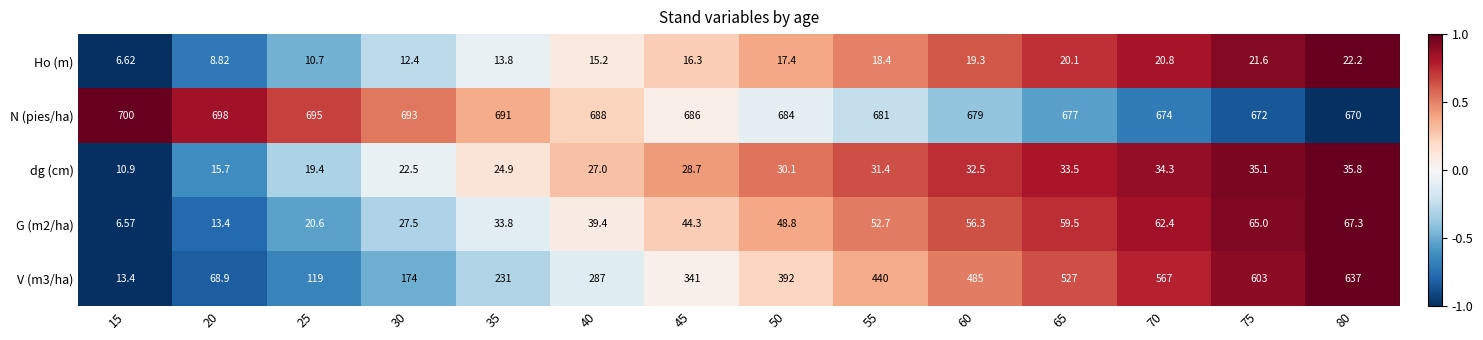

Rank the series by their maximum value, from highest to lowest.

N (pies/ha), V (m3/ha), G (m2/ha), dg (cm), Ho (m)